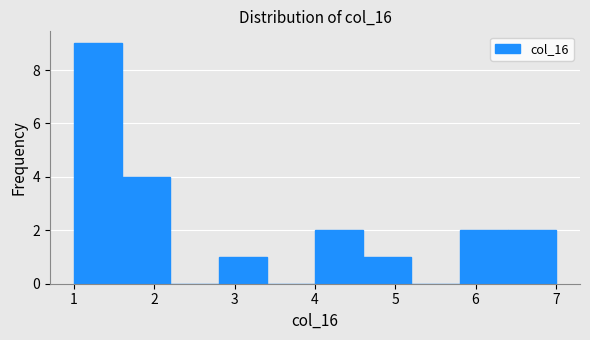

Over which range of the x-axis is the bar tallest?

1.0 to 1.6